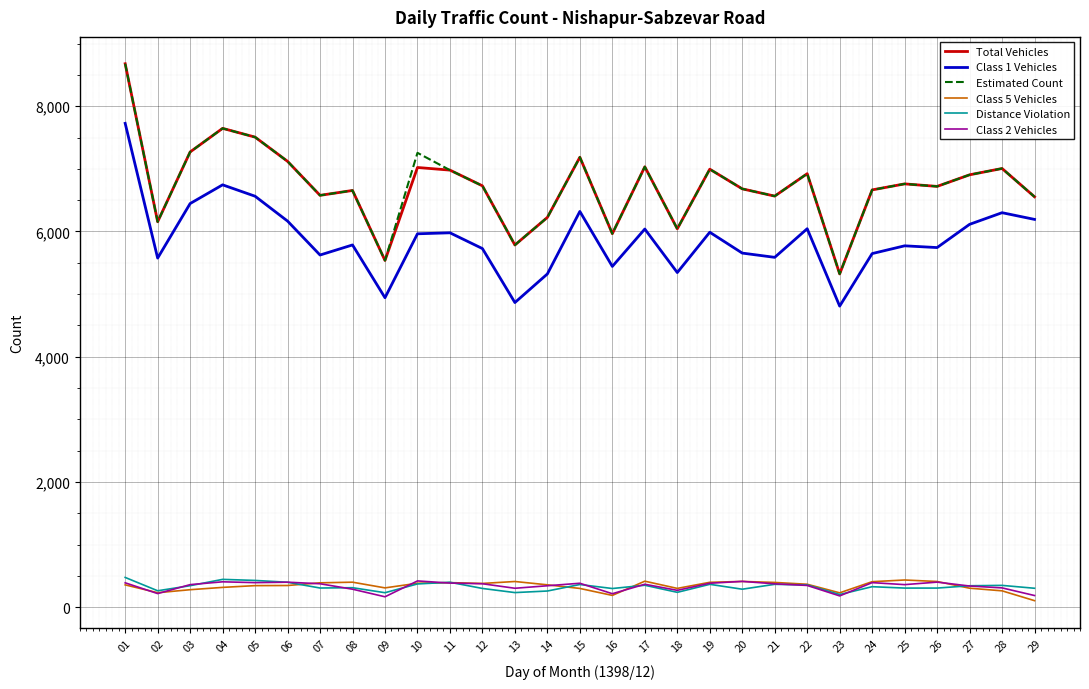

What is the difference between the highest and lowest values at 01?

8323